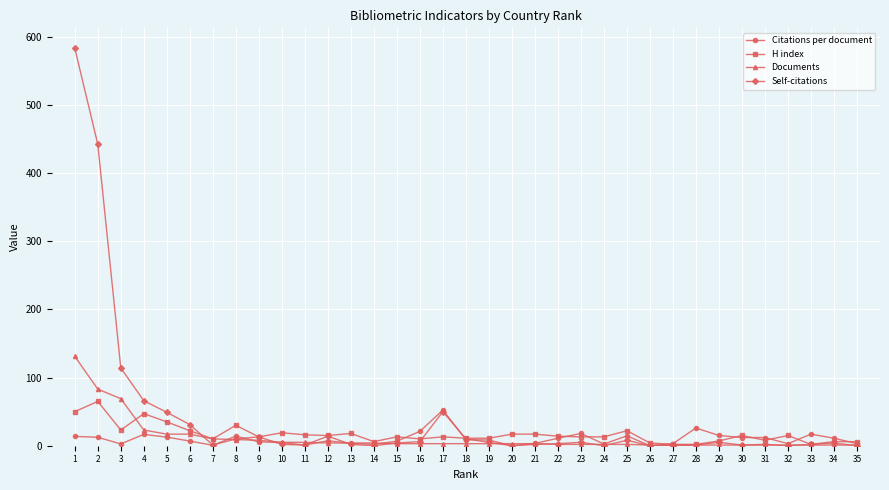

Is this an area chart (filled region under the line)?

No